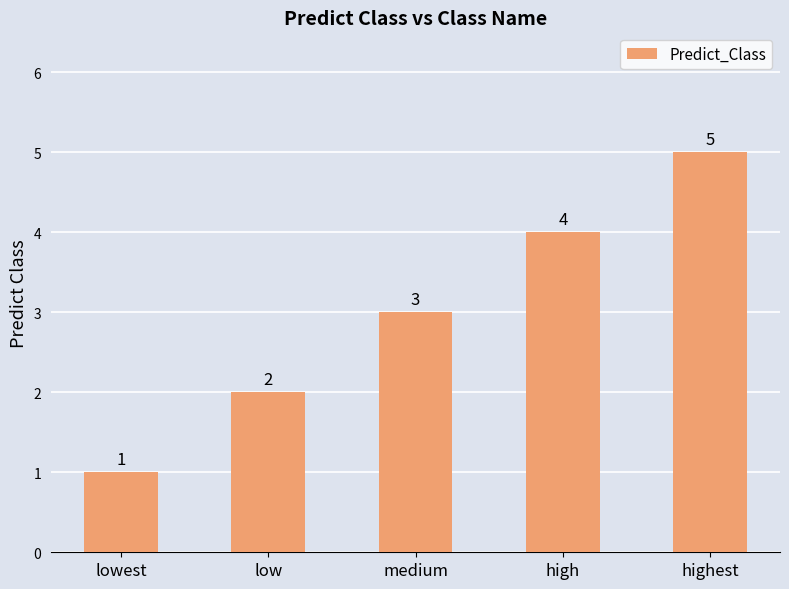

Which has a higher value, low or highest?

highest